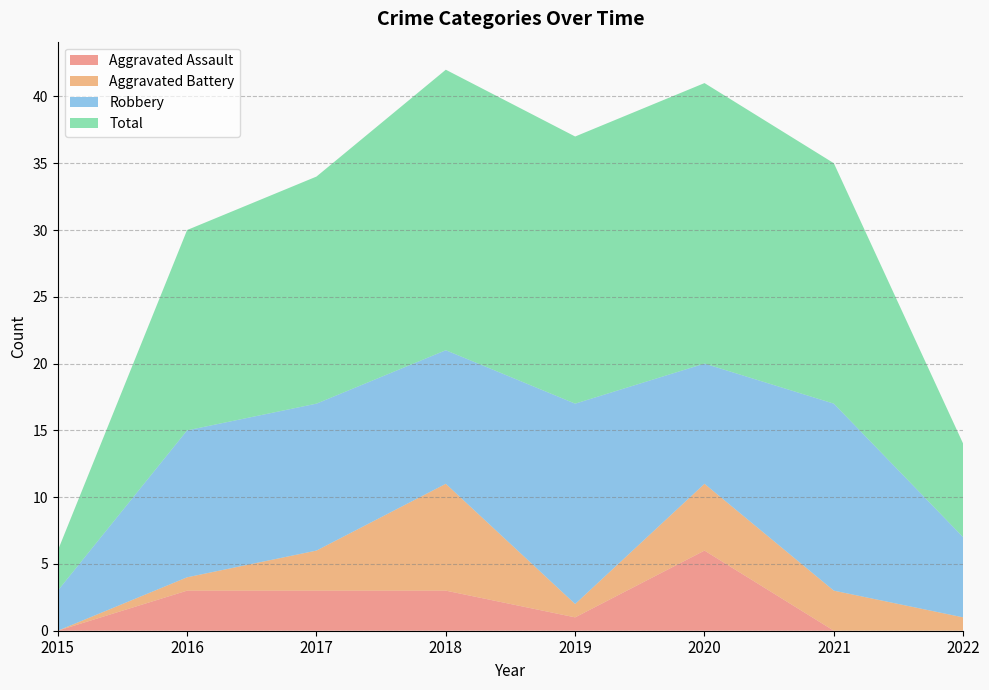

Reading left to right, what are all the values shown in this chart?

Aggravated Assault: 0	3	3	3	1	6	0	0
Aggravated Battery: 0	1	3	8	1	5	3	1
Robbery: 3	11	11	10	15	9	14	6
Total: 3	15	17	21	20	21	18	7